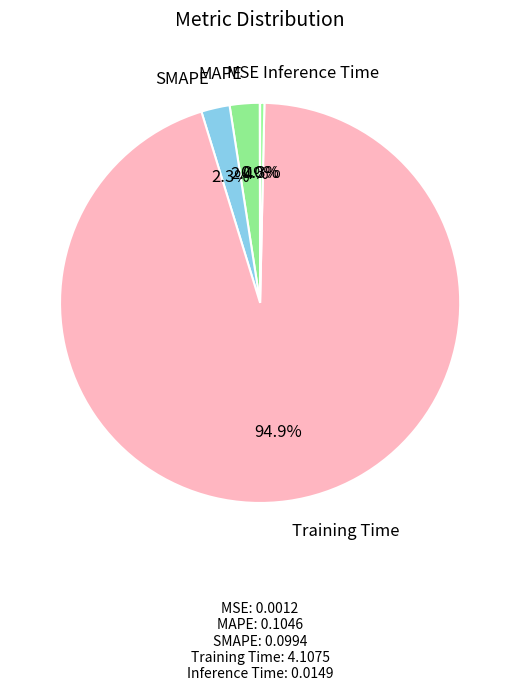

Which slice represents more than half of the pie?

Training Time